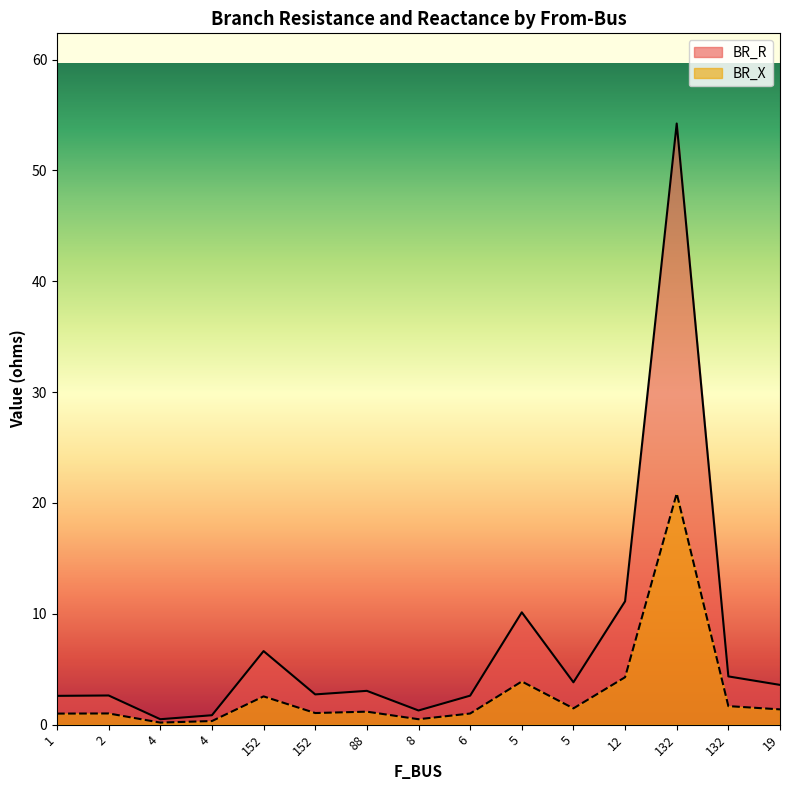

What is the greatest value displayed?

54.2